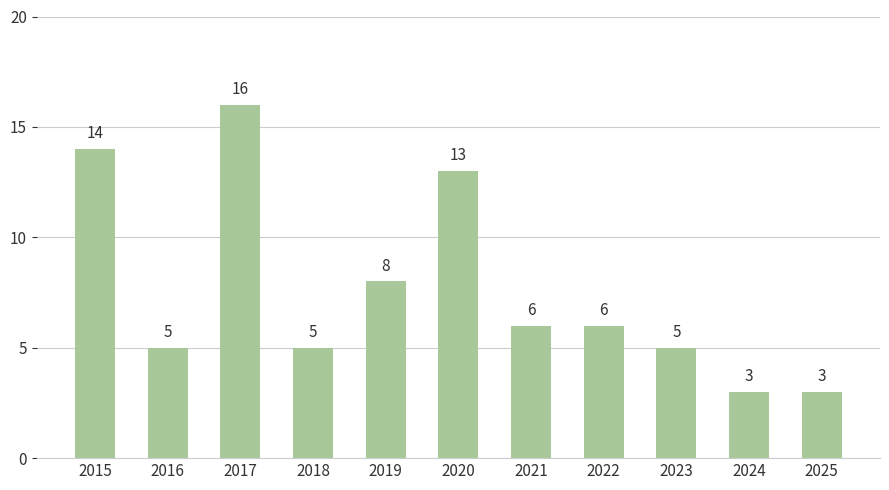

What is the value of the 1st bar from the left?

14